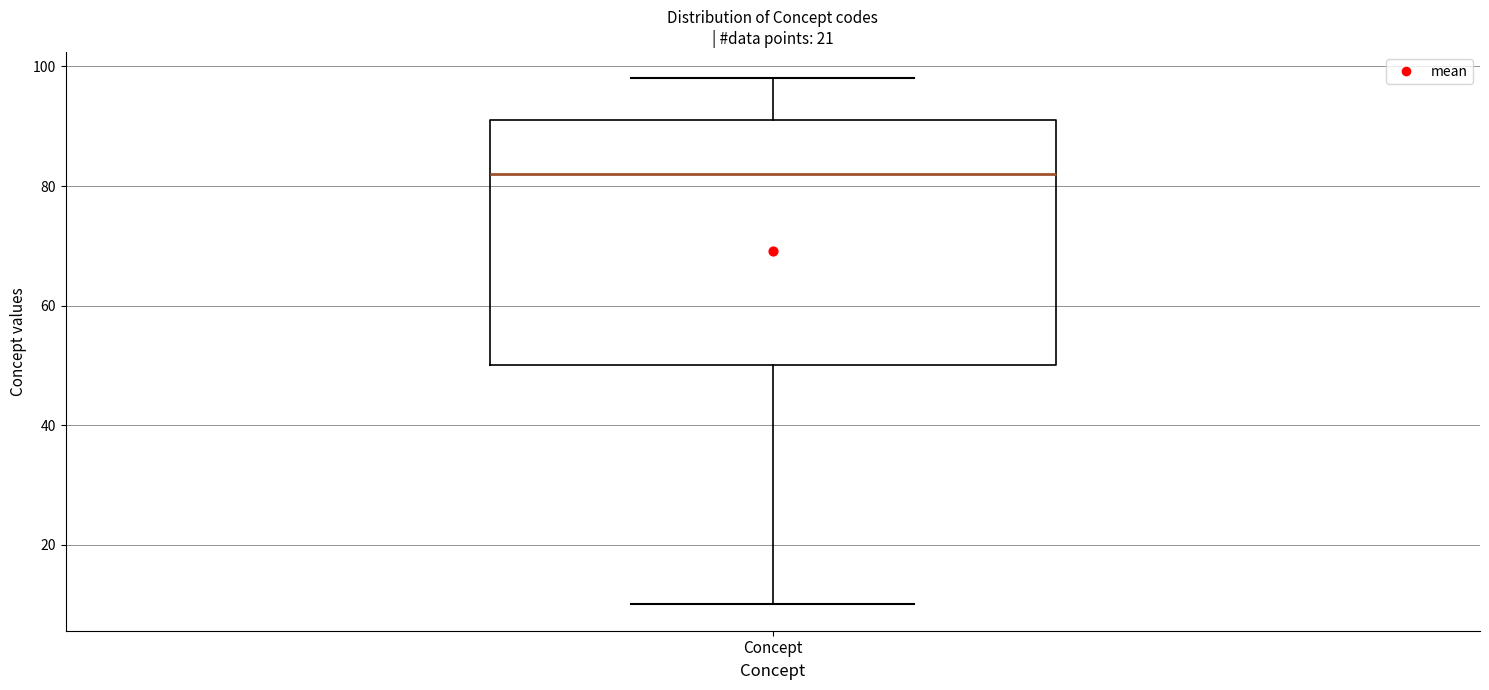

Read this box plot against the y-axis: the position of the median line, the range covered by the box, and the ends of both whiskers. The values are not printed on the chart, so give them approximately, as read against the axis.

median 82, box 50 to 92, whiskers 10 to 98